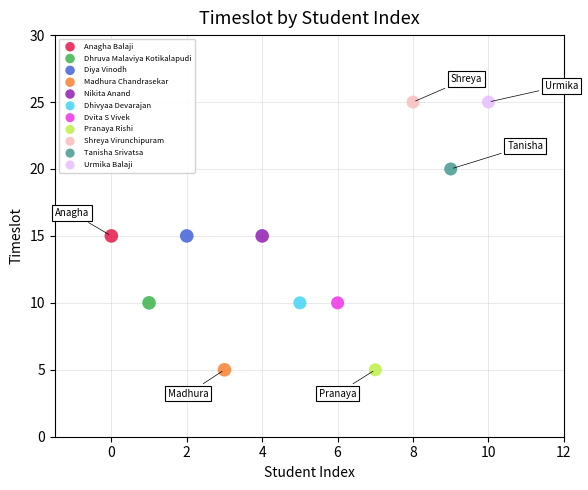

What are all the series names shown in the legend?

Anagha Balaji, Dhruva Malaviya Kotikalapudi, Diya Vinodh, Madhura Chandrasekar, Nikita Anand, Dhivyaa Devarajan, Dvita S Vivek, Pranaya Rishi, Shreya Virunchipuram, Tanisha Srivatsa, Urmika Balaji